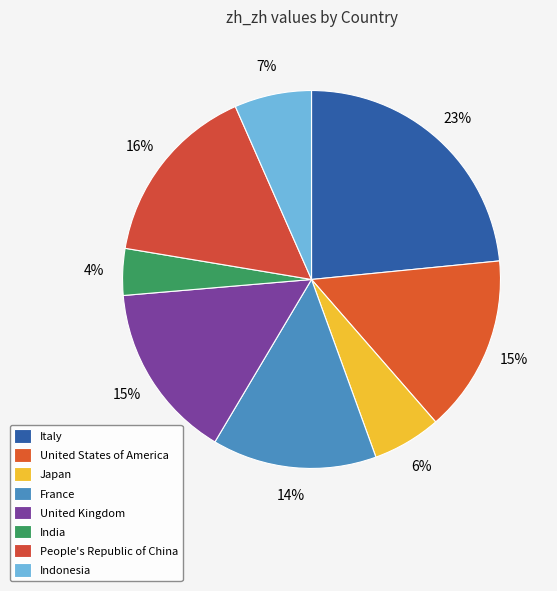

Count the number of slices in the pie.

8